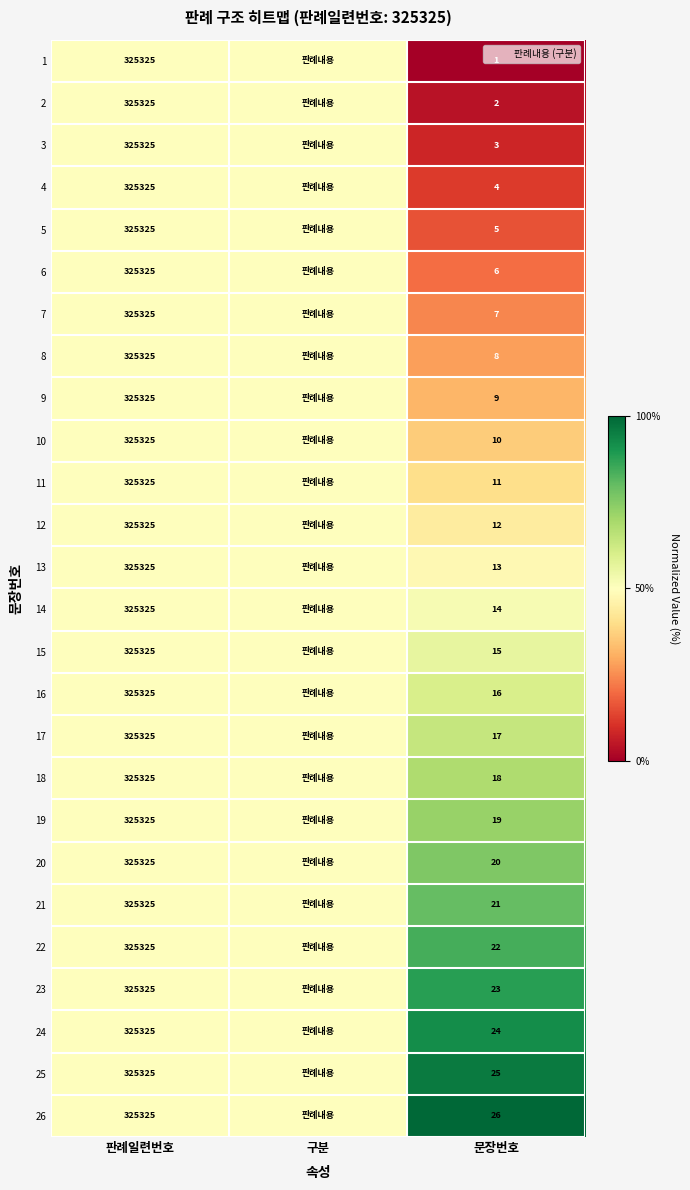

What is the highest value of the 16 series?

0.6